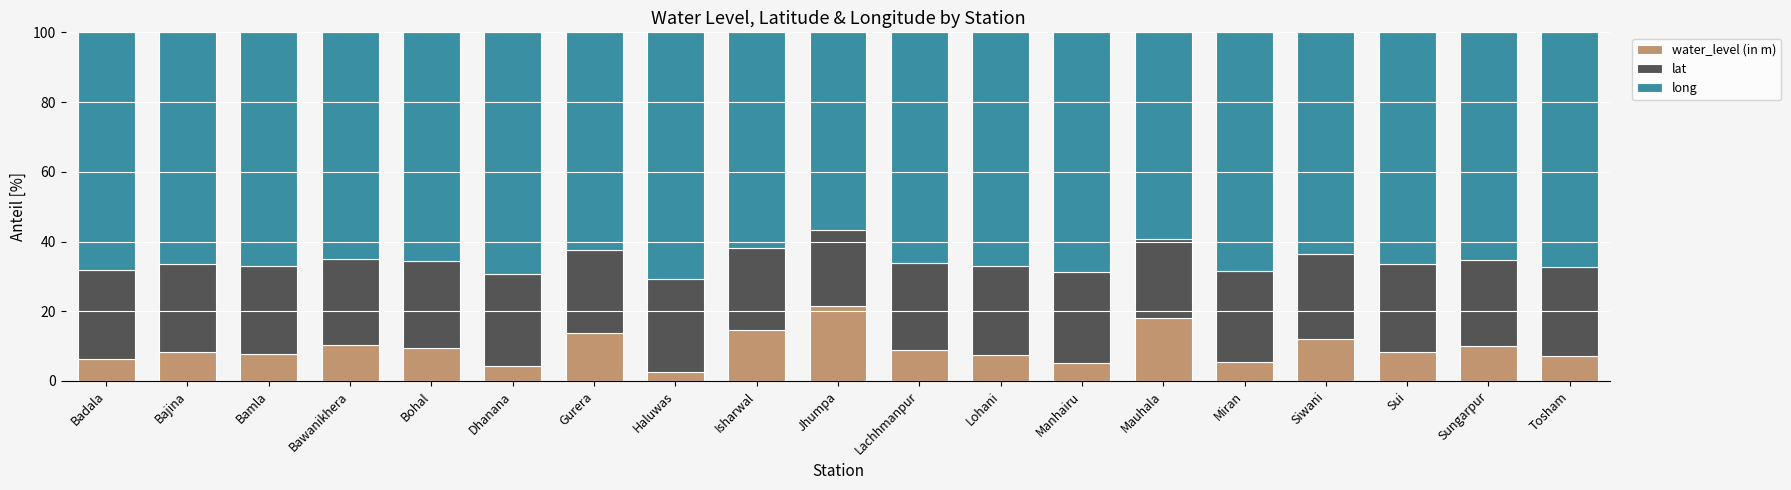

At which label does water_level (in m) reach its peak?

Jhumpa